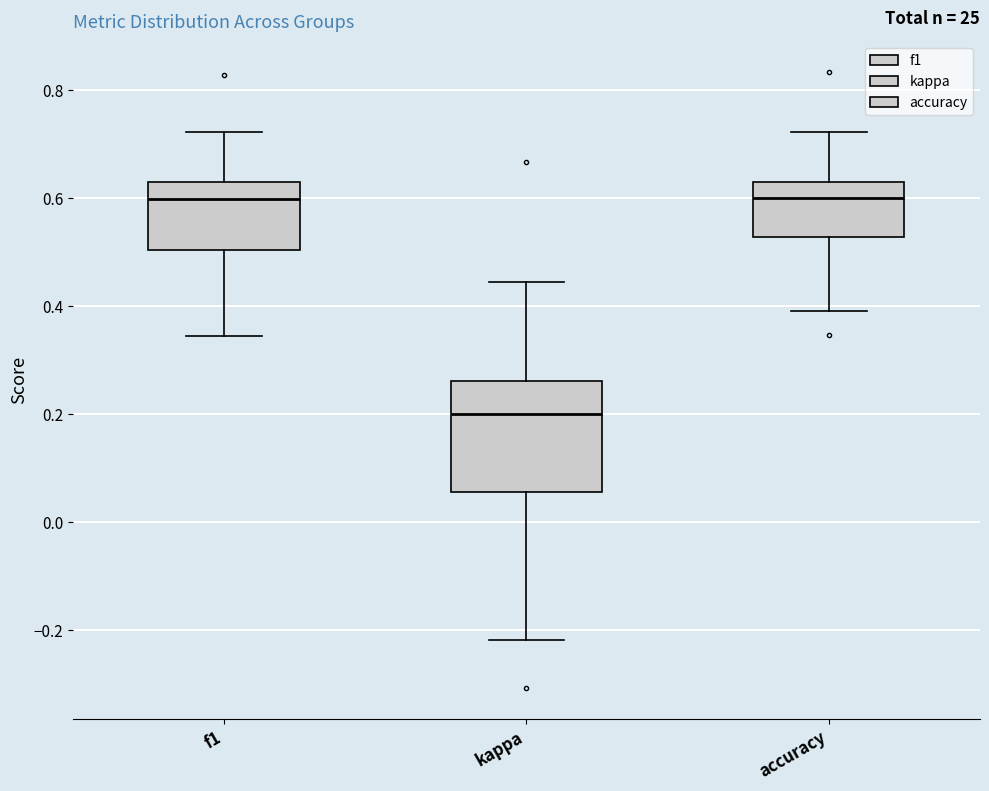

Where does the upper whisker of the box for kappa end on the y-axis? The values are not printed on the chart, so give them approximately, as read against the axis.

0.44